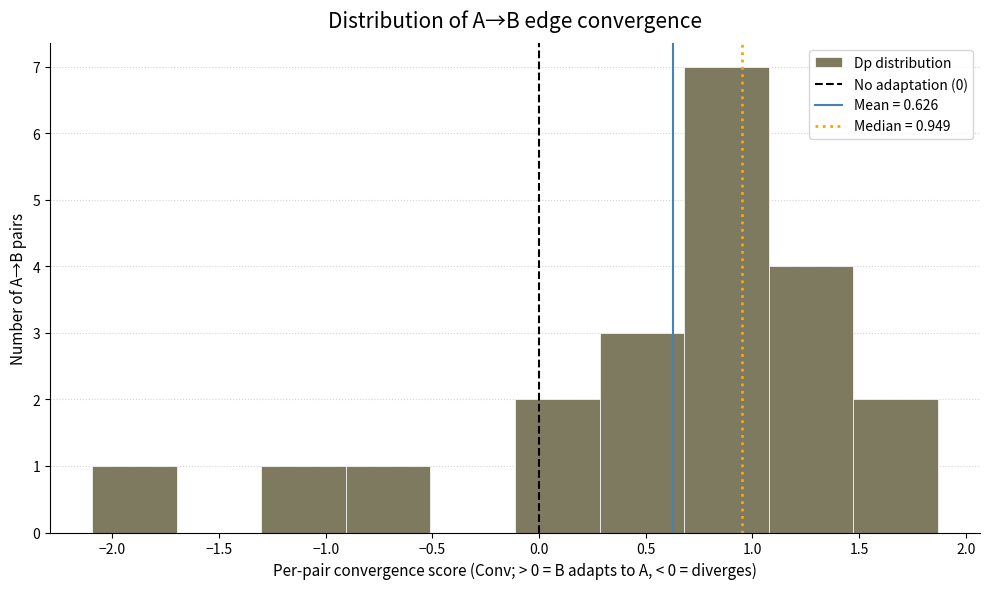

Which range on the x-axis has the tallest bar?

0.70 to 1.10